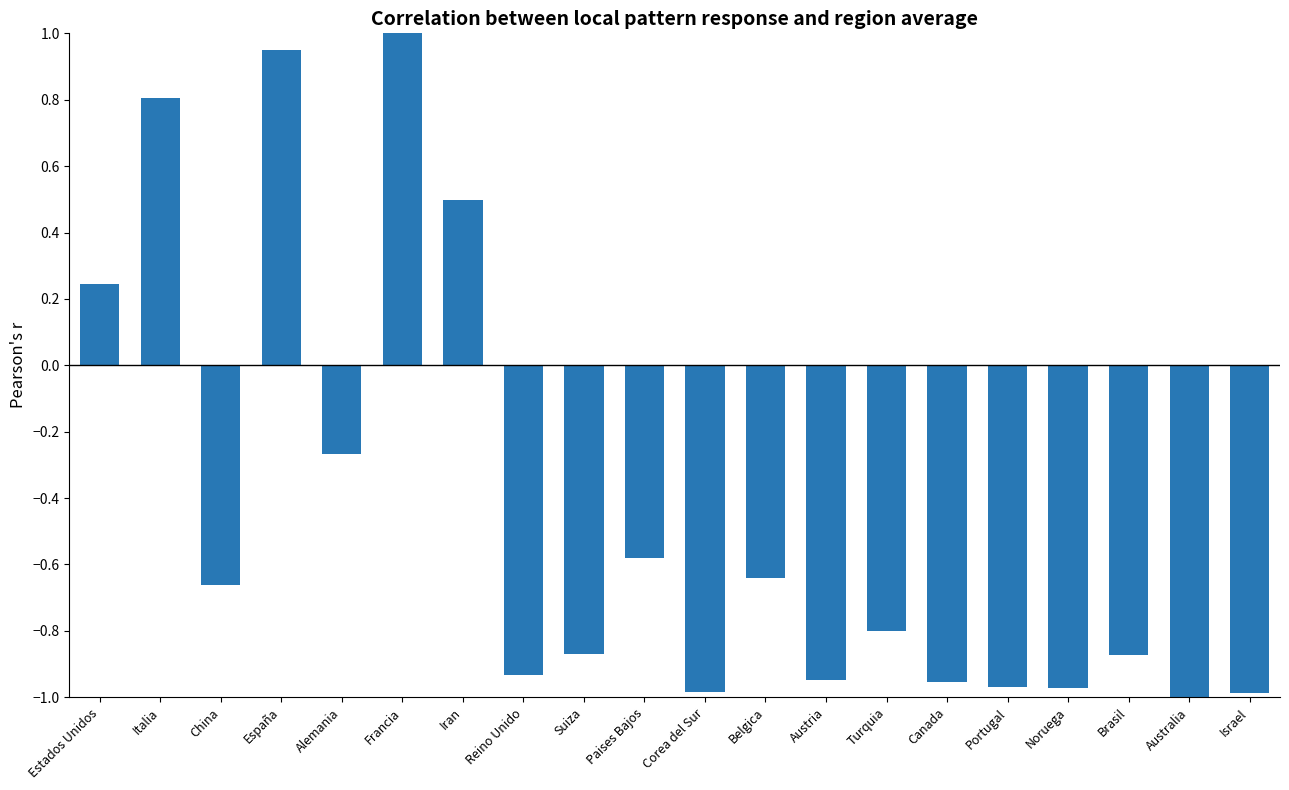

Is it true that the value at Italia is 0.8?

True